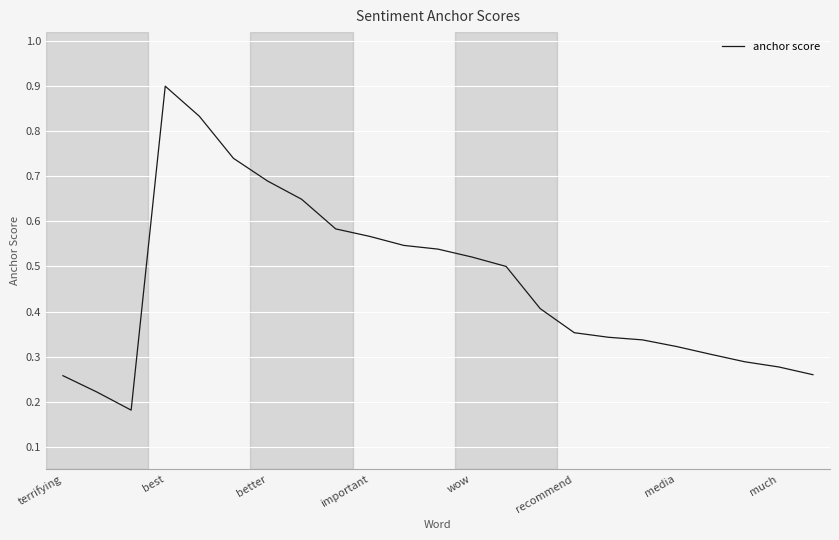

What is the greatest value displayed?

0.9